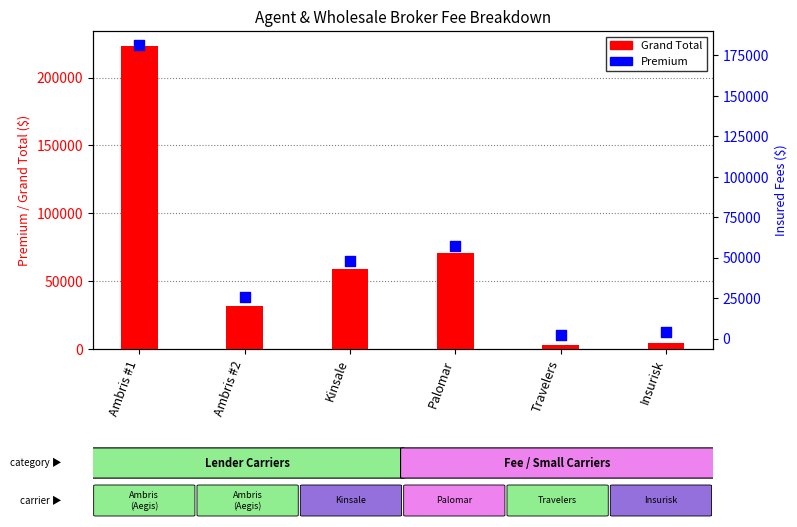

At how many categories does at least one series exceed 79321?

1